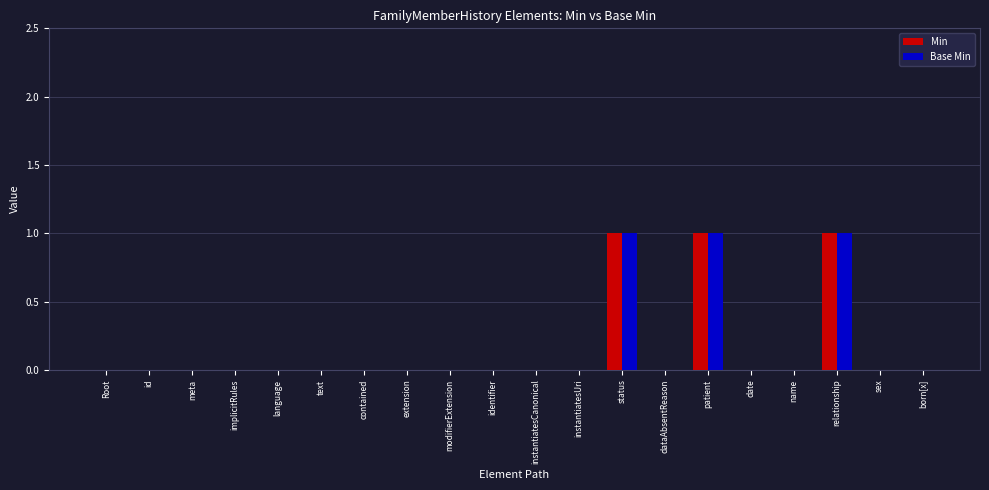

Reading right to left, extract all data points from this chart.

Min: born[x]=0	sex=0	relationship=1	name=0	date=0	patient=1	dataAbsentReason=0	status=1	instantiatesUri=0	instantiatesCanonical=0	identifier=0	modifierExtension=0	extension=0	contained=0	text=0	language=0	implicitRules=0	meta=0	id=0	Root=0
Base Min: born[x]=0	sex=0	relationship=1	name=0	date=0	patient=1	dataAbsentReason=0	status=1	instantiatesUri=0	instantiatesCanonical=0	identifier=0	modifierExtension=0	extension=0	contained=0	text=0	language=0	implicitRules=0	meta=0	id=0	Root=0